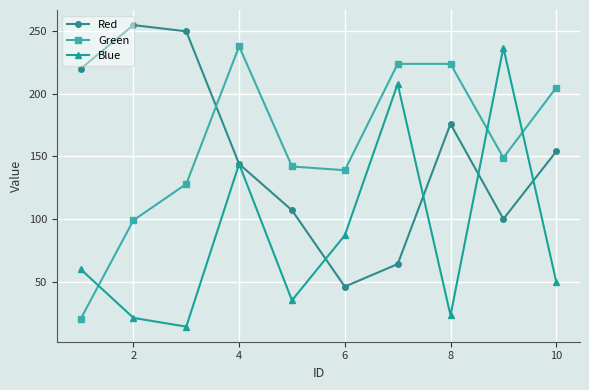

After their last crossing, which series has the higher values: Green or Red?

Green